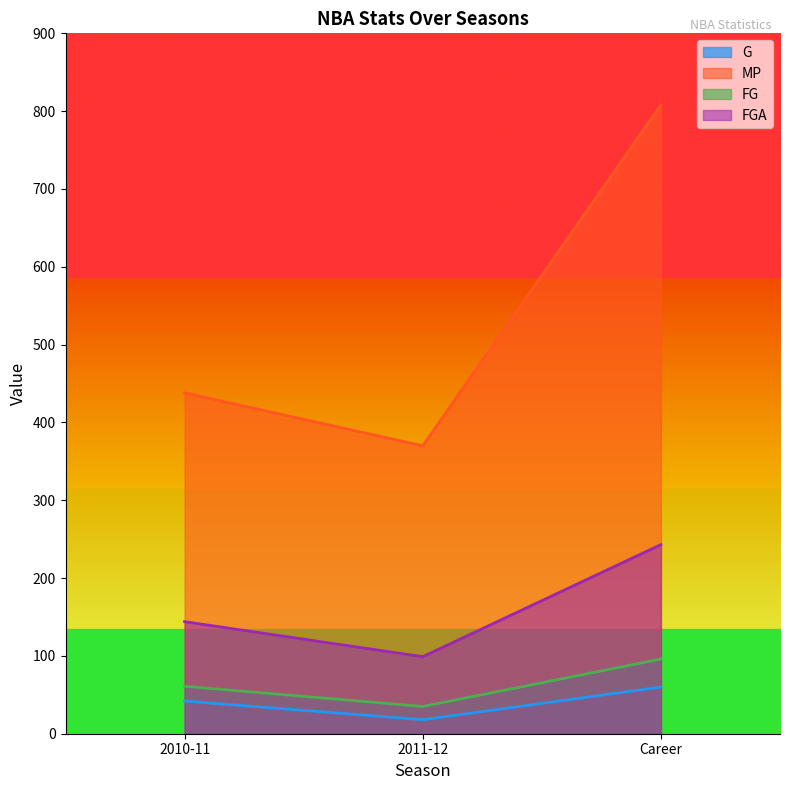

True or false: FG has a value of 61 at 2010-11.

True